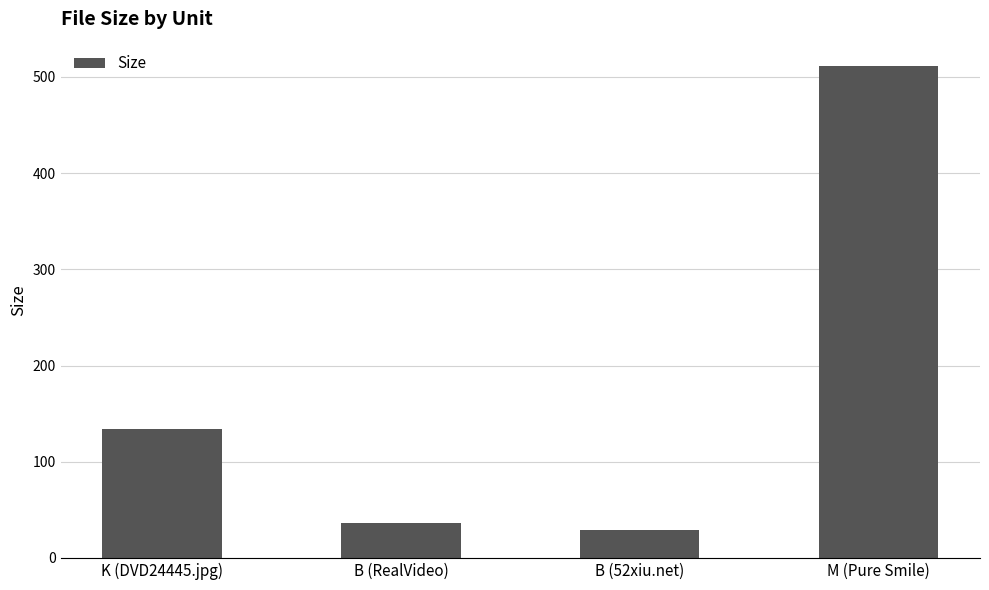

What is the minimum value shown in the chart?

29.0